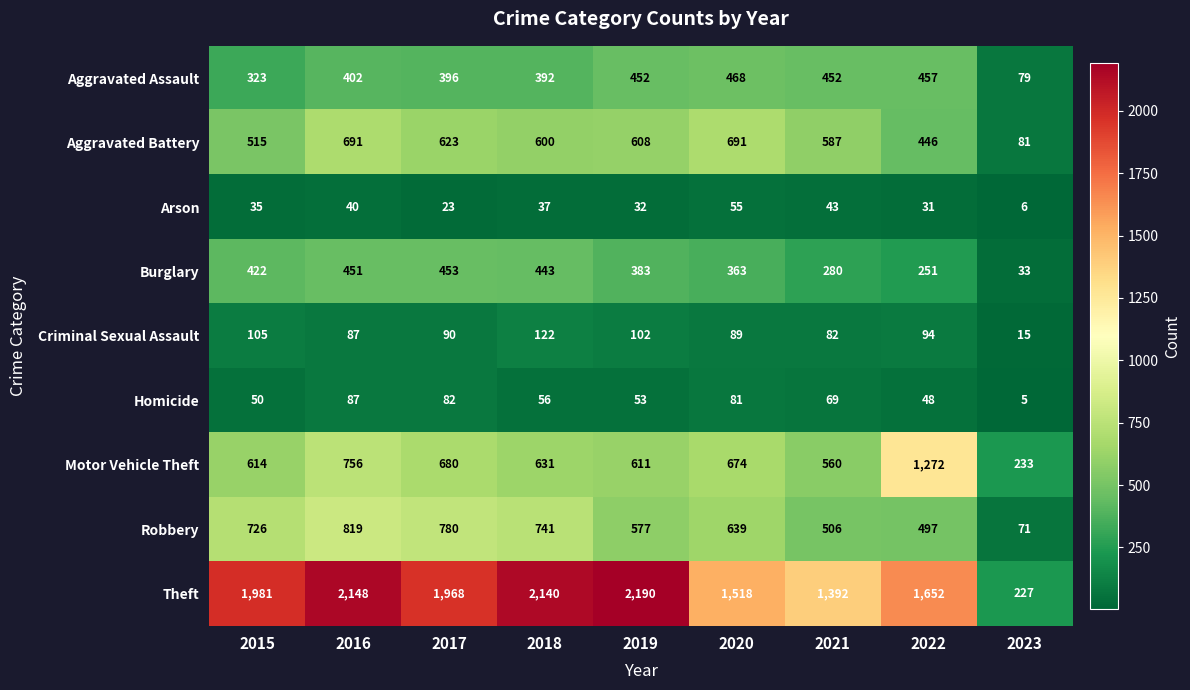

What is the sum of all Robbery values?

5356